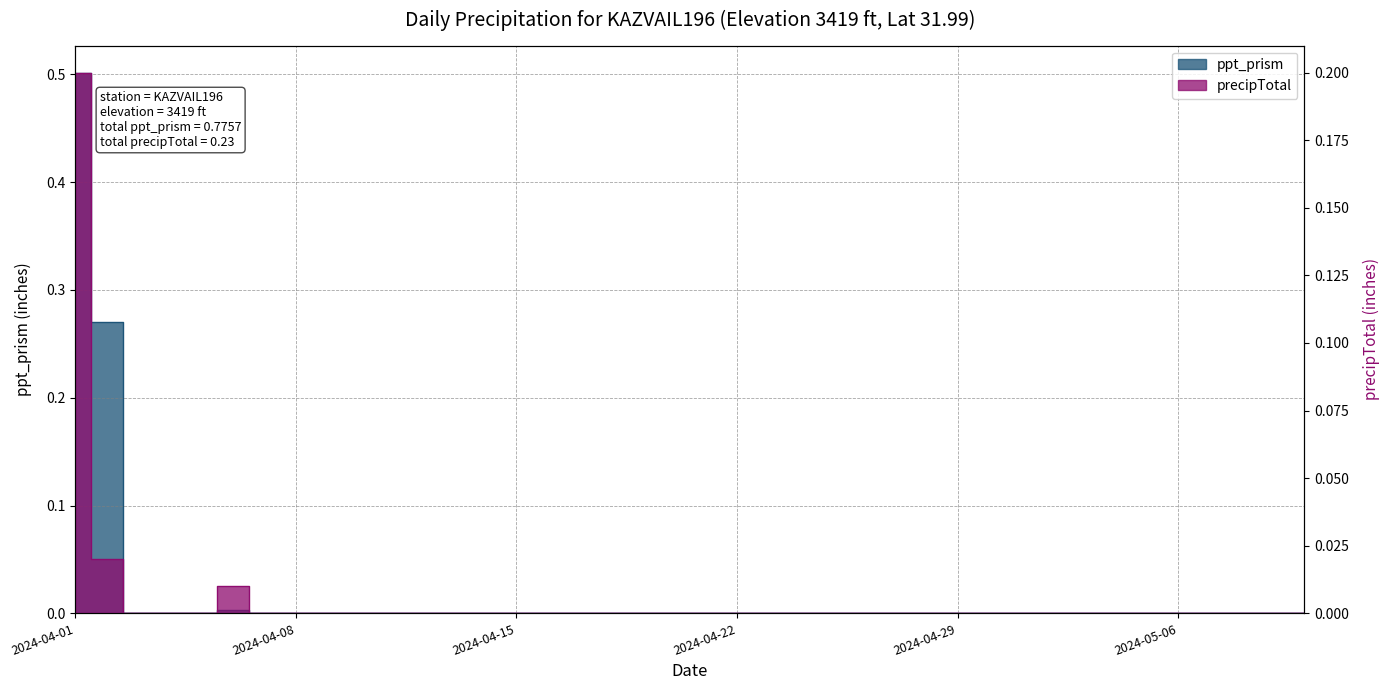

How many lines are shown in the chart?

2